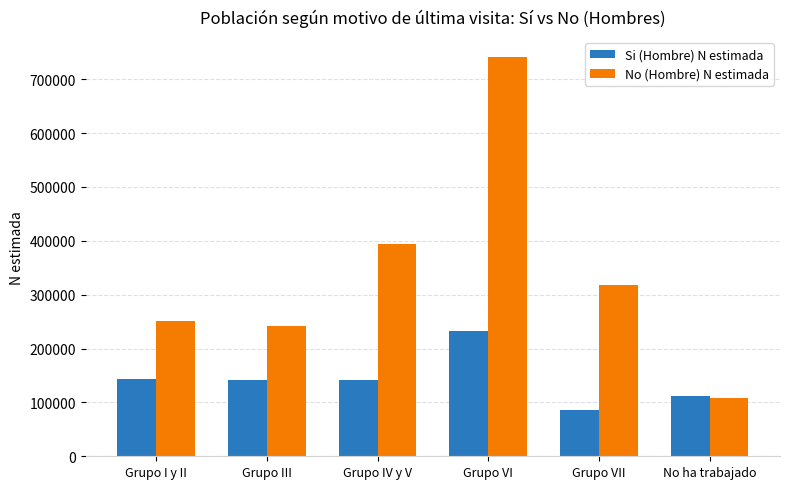

Is it true that No (Hombre) N estimada equals 318245 at Grupo VII?

True